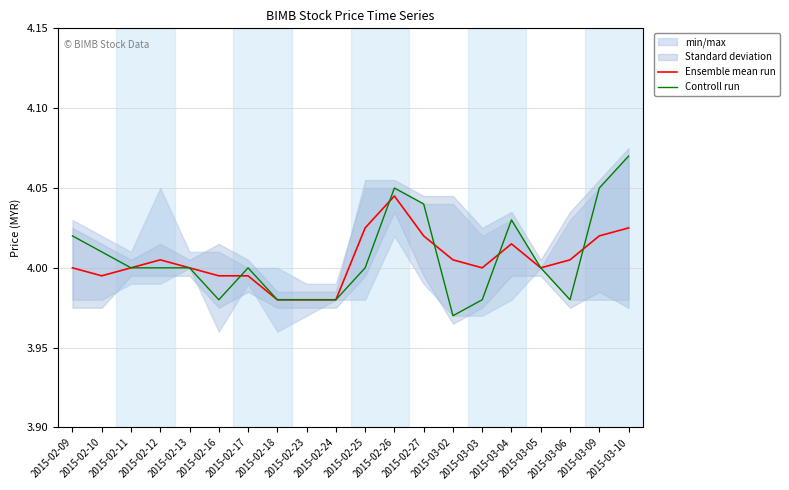

What position from the left is 2015-02-16?

6